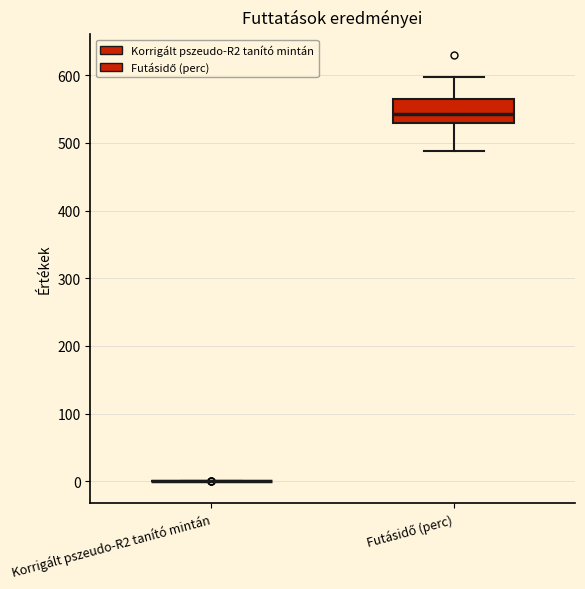

Reading left to right, read every box against the y-axis: the position of its median line, the range the box covers, and the ends of its whiskers. The values are not printed on the chart, so give them approximately, as read against the axis.

Korrigált pszeudo-R2 tanító mintán: box collapsed to a line at 0, whiskers 0 to 0
Futásidő (perc): median 540, box 530 to 560, whiskers 490 to 600